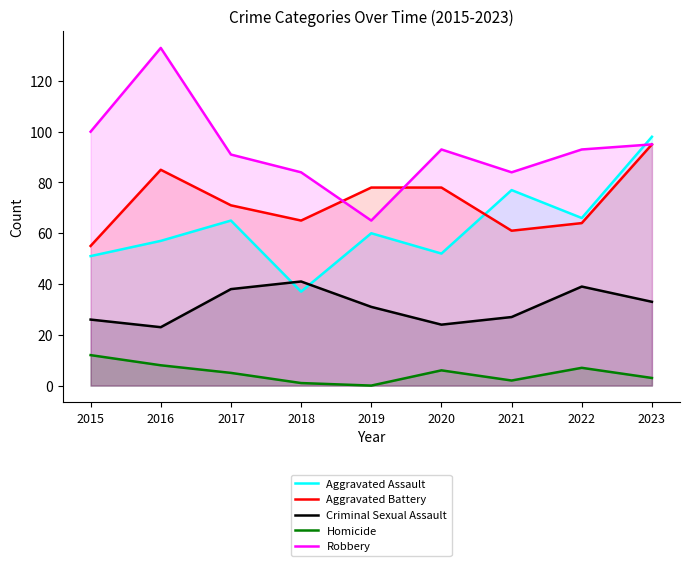

Count the number of categories in the chart.

9